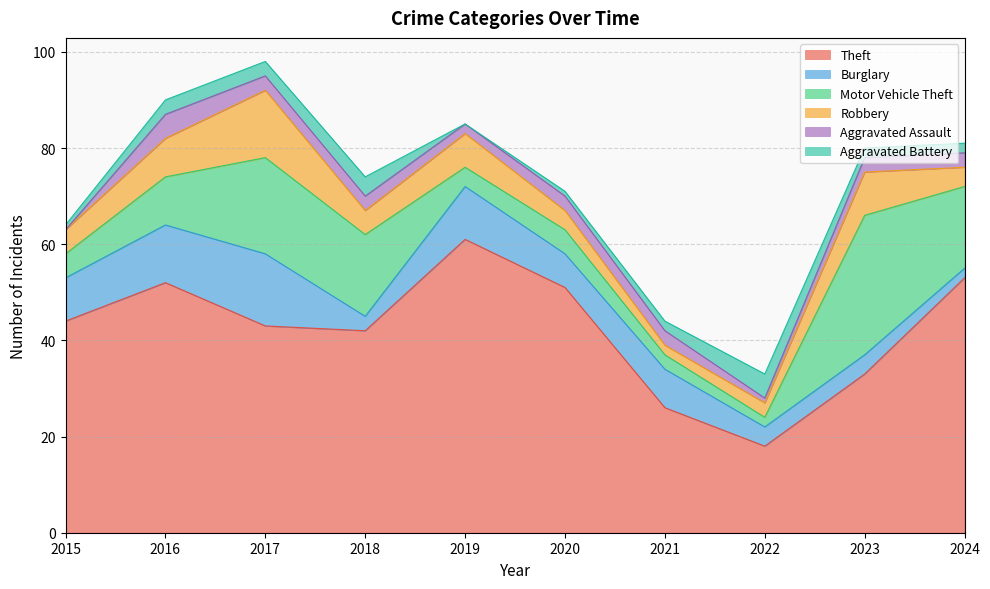

What is the average value of the Theft series?

42